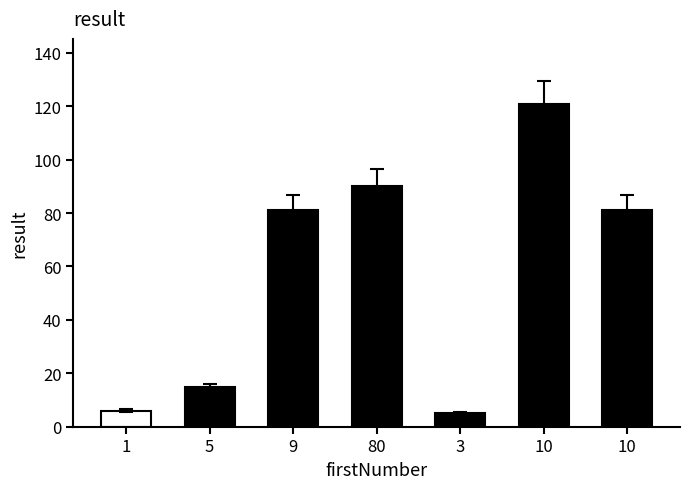

Approximately how many times larger is the value at 10 compared to 9?

1.5